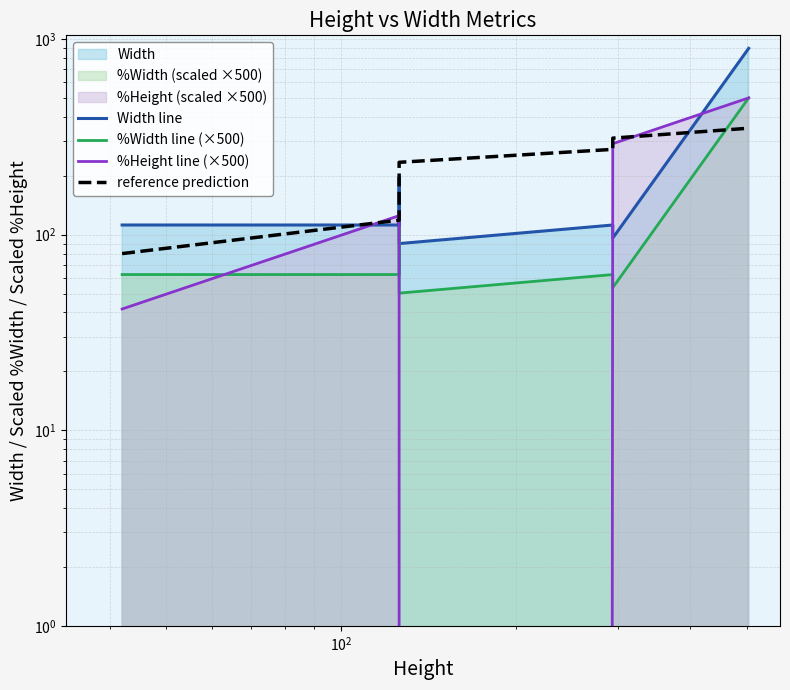

In %Width line (×500), how many points are lower than both neighbors (excluding endpoints)?

2